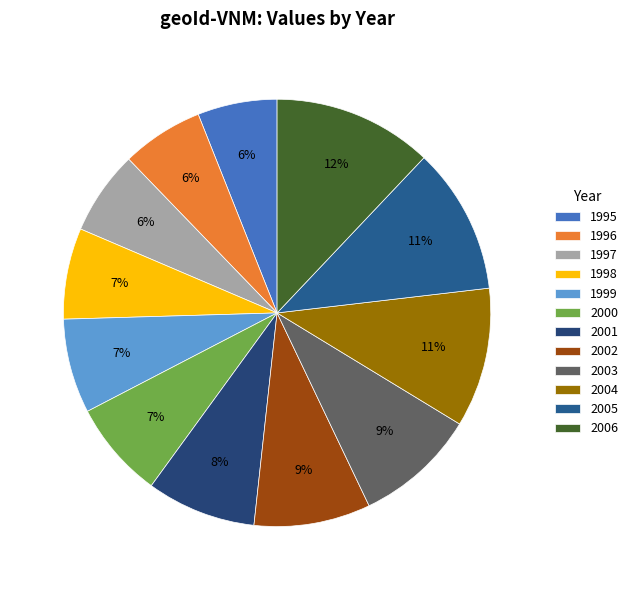

To the nearest percent, what portion does 2006 represent?

12%